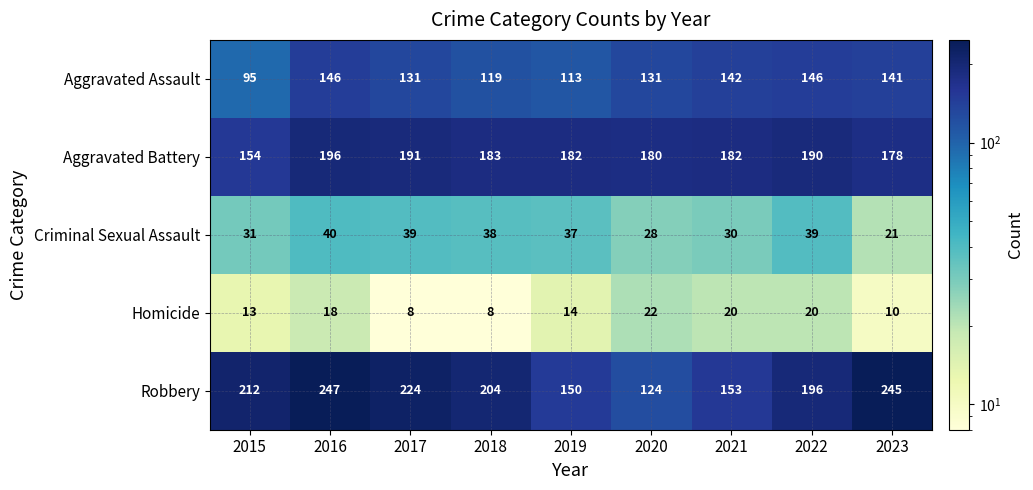

Which series has the largest range (max minus min)?

Robbery